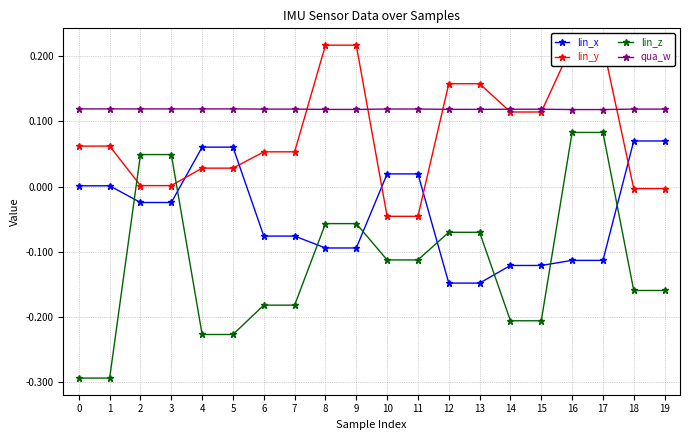

What is the sum of the qua_w values at 6 and 16?

0.2